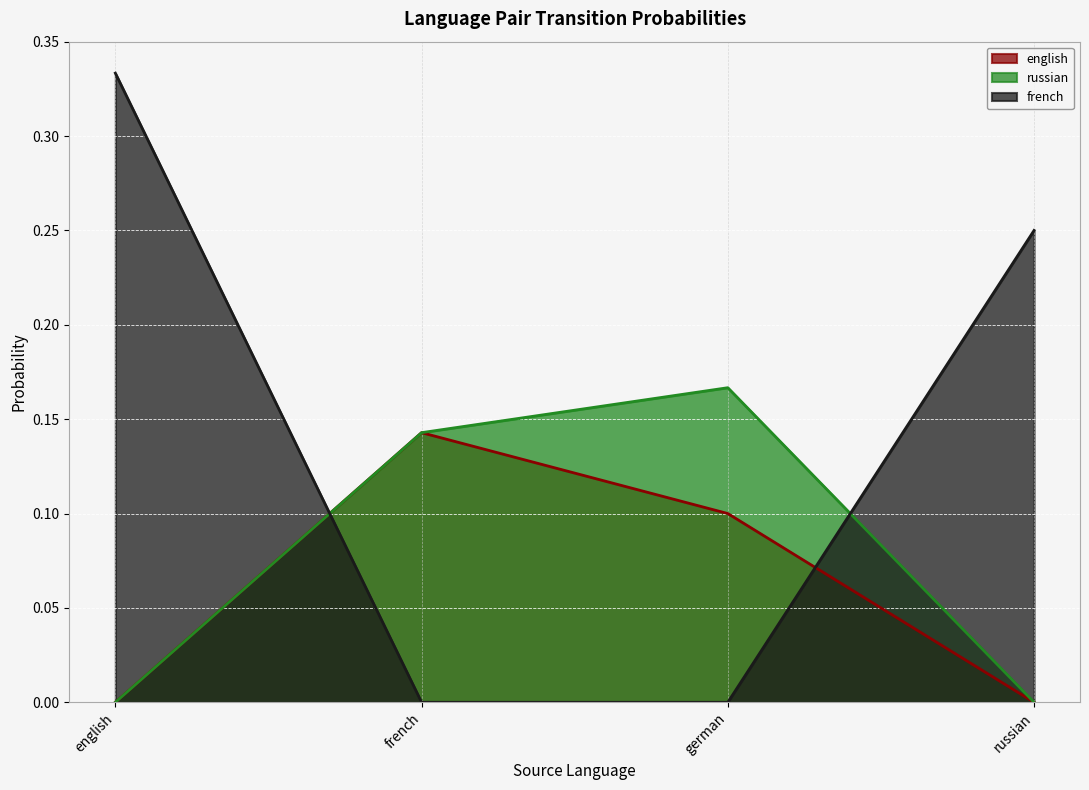

After their last crossing, which series has the higher values: french or russian?

french